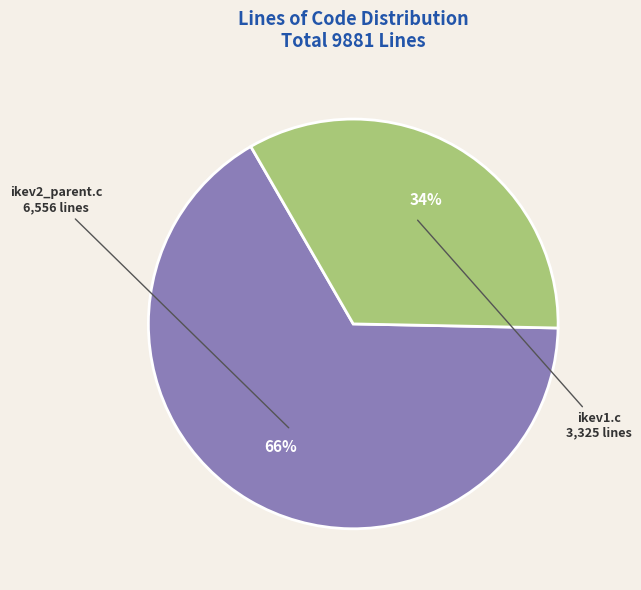

To the nearest percent, what portion does ikev1.c represent?

34%